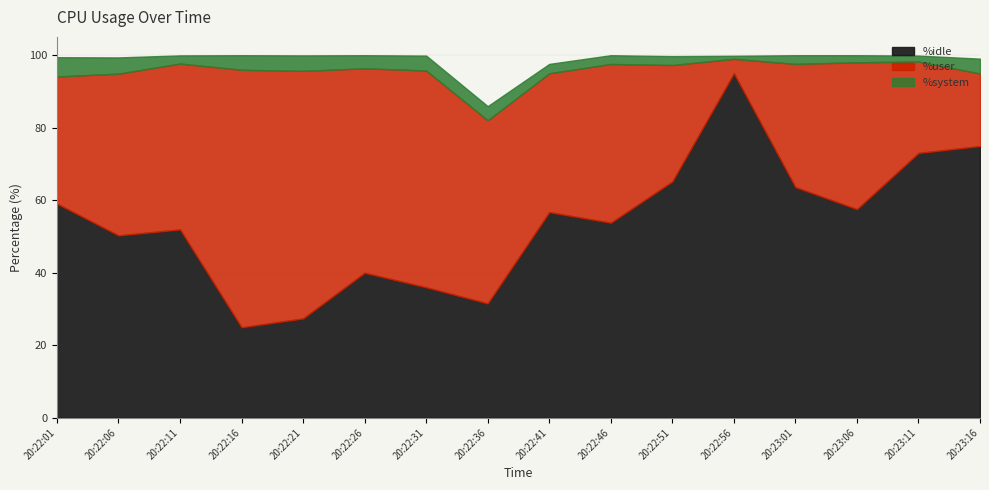

Rank the series by their average value, from lowest to highest.

%system, %user, %idle